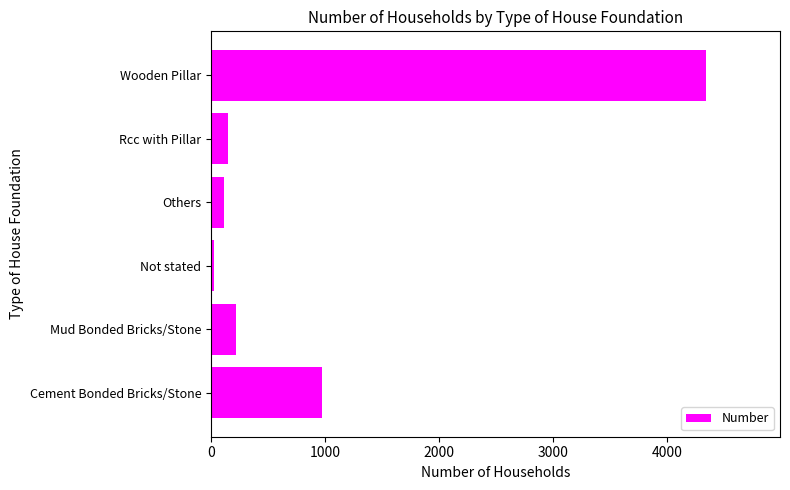

Rank the categories by value from highest to lowest.

Wooden Pillar, Cement Bonded Bricks/Stone, Mud Bonded Bricks/Stone, Rcc with Pillar, Others, Not stated